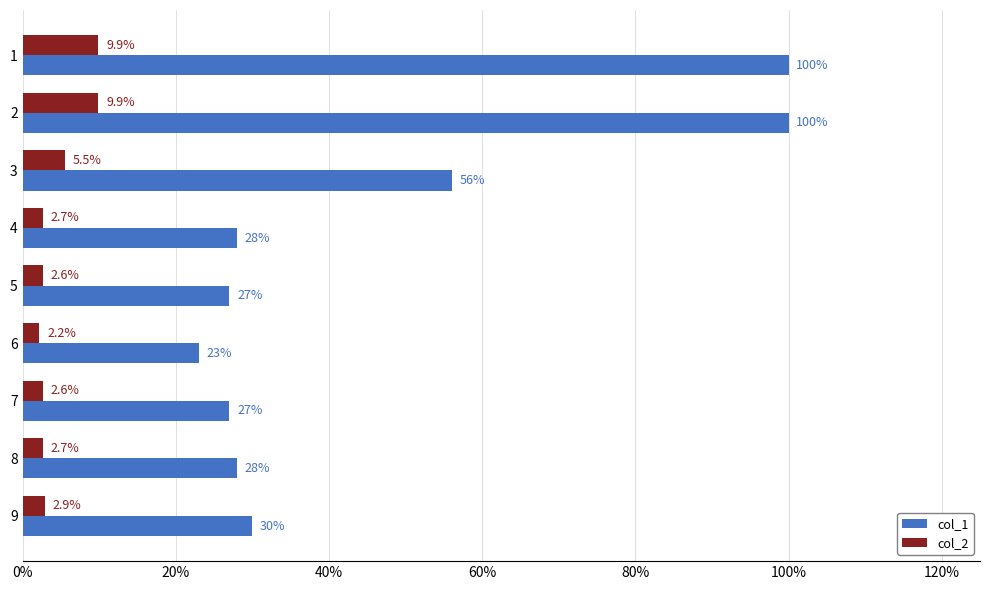

Count the number of data series in this chart.

2